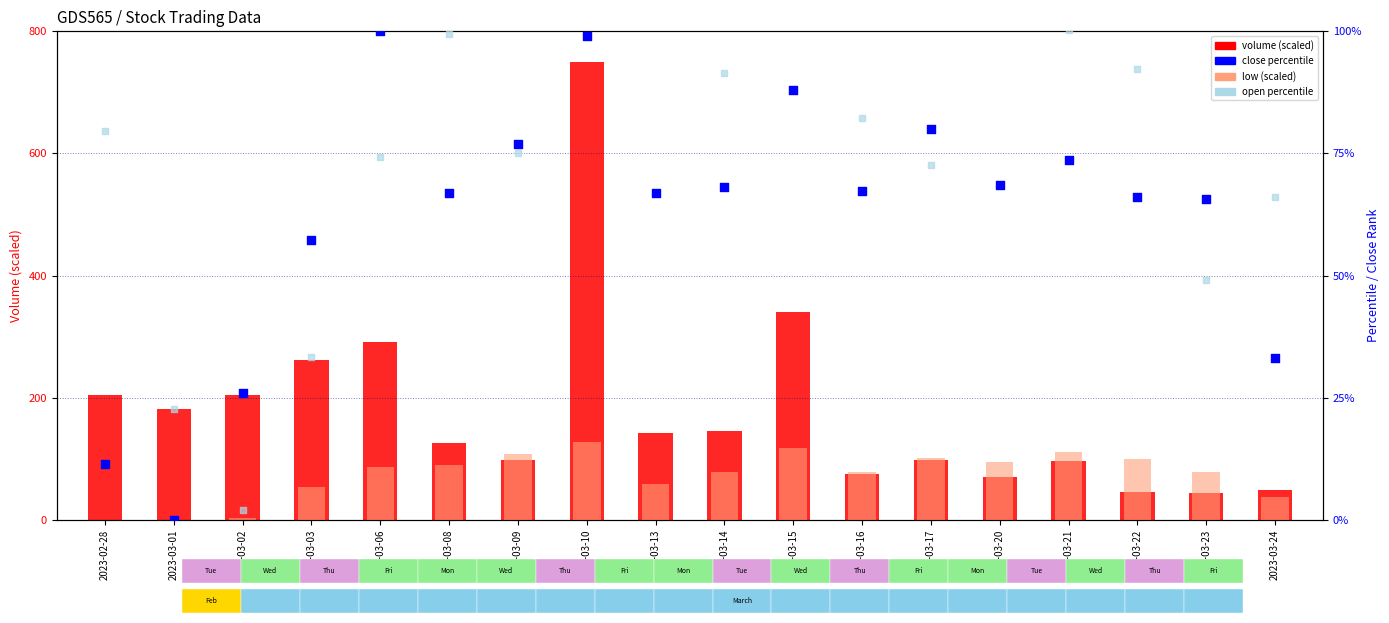

At which category is the sum across all series the highest?

2023-03-10